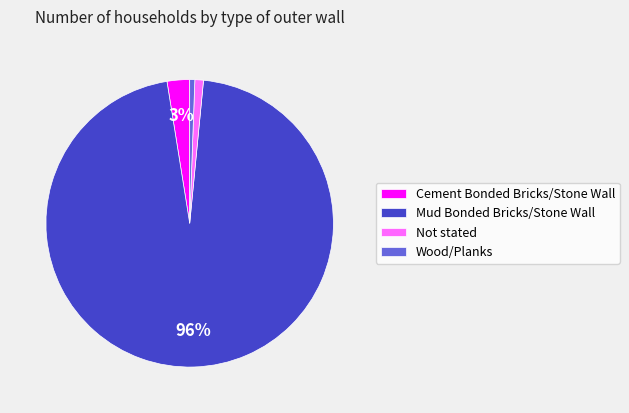

What percentage is the Wood/Planks slice, to the nearest percent?

1%